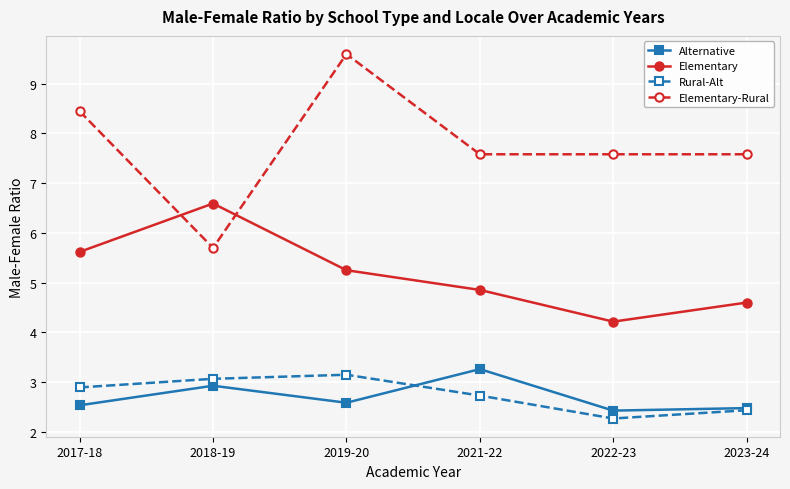

What is the label of the 2nd point from the right?

2022-23